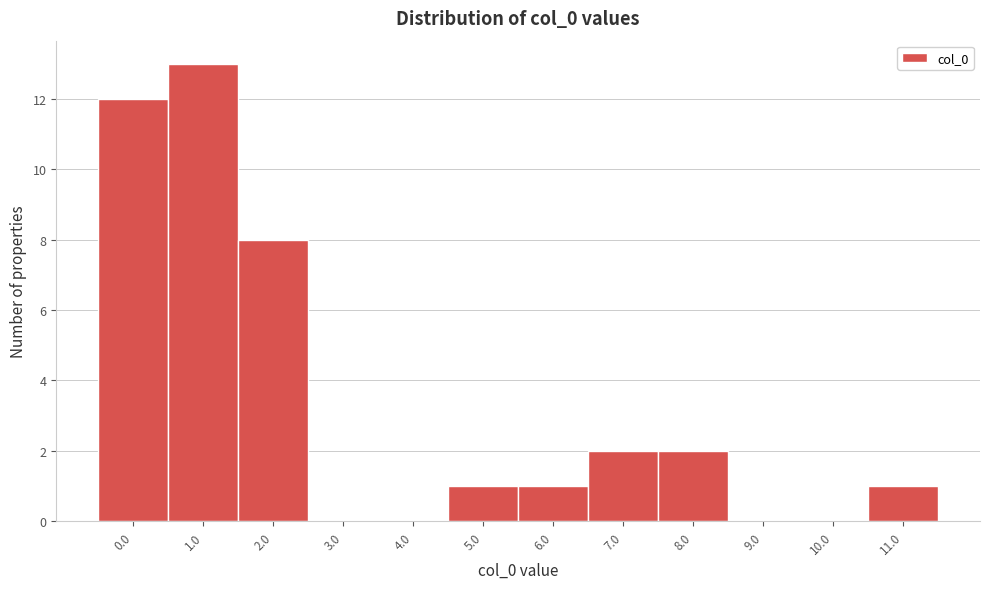

Reading left to right, transcribe all the data shown in this chart.

0.0=12	1.0=13	2.0=8	3.0=0	4.0=0	5.0=1	6.0=1	7.0=2	8.0=2	9.0=0	10.0=0	11.0=1